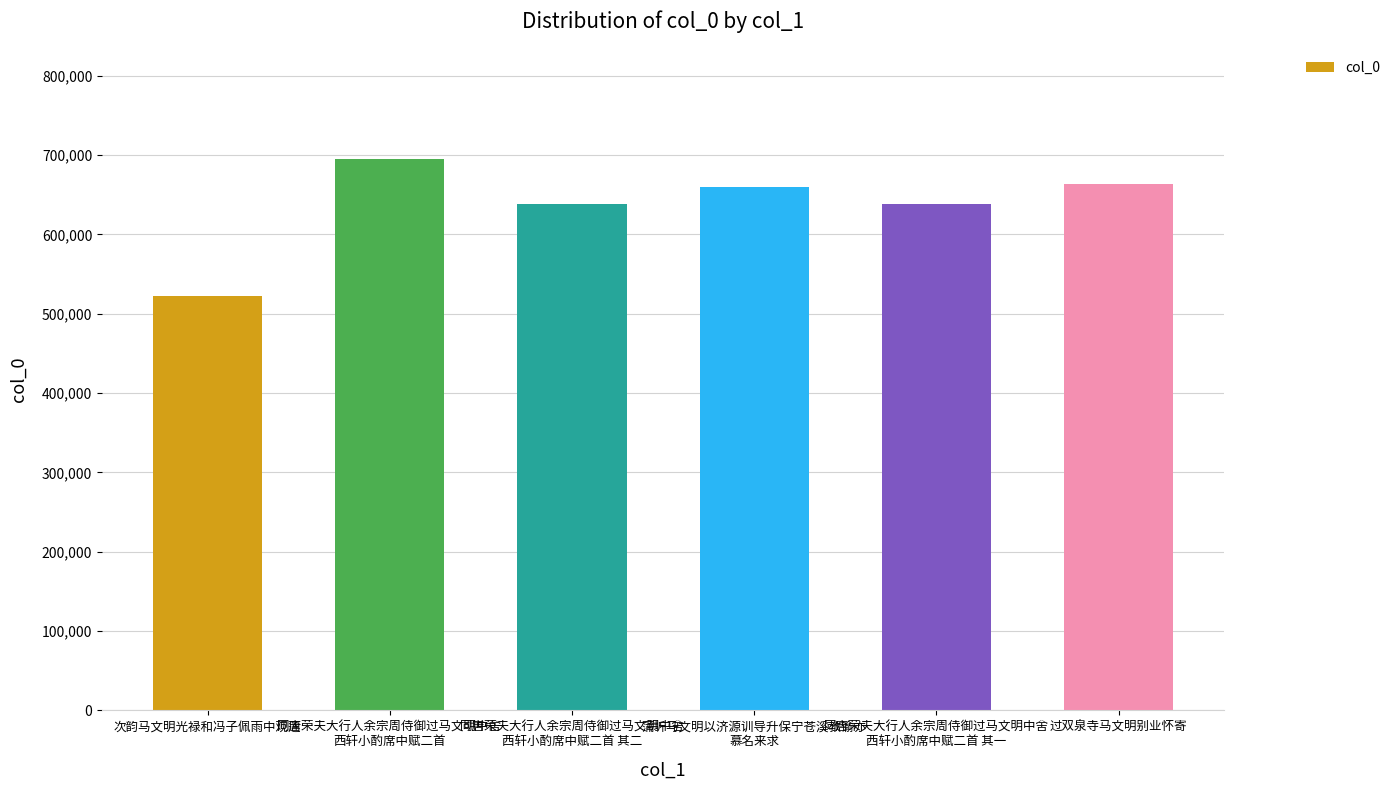

What is the label of the 1st bar from the left?

次韵马文明光禄和冯子佩雨中观莲